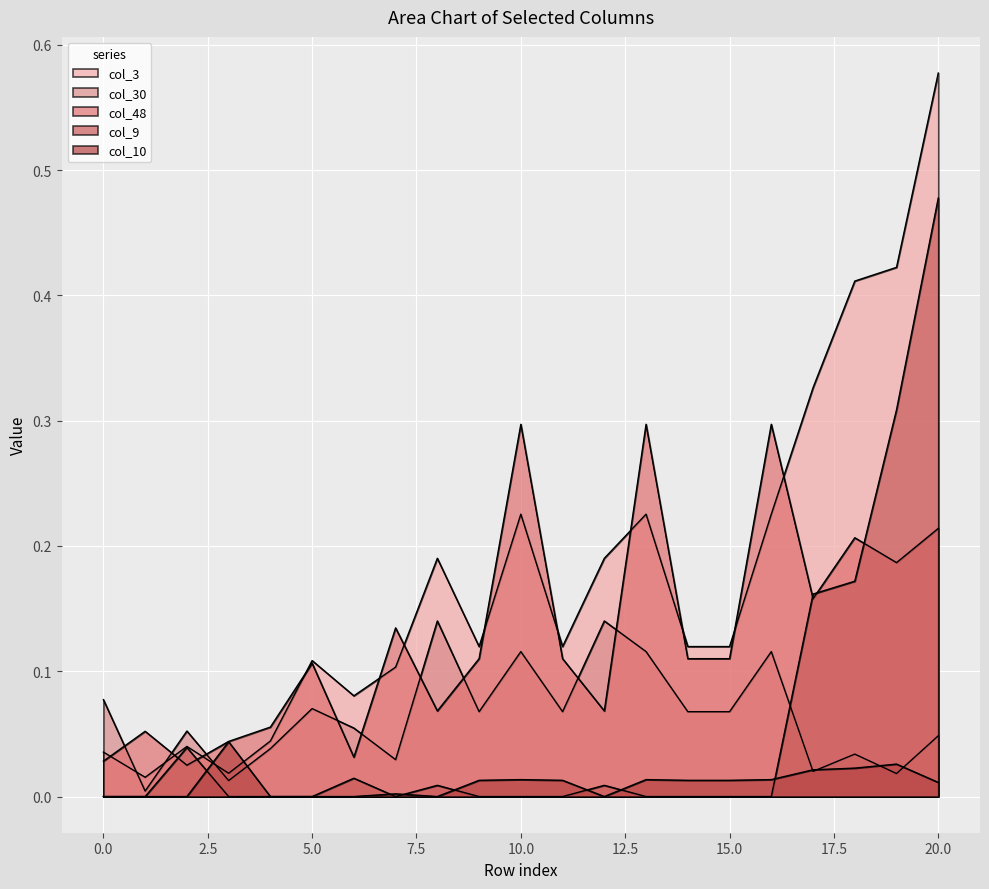

The value of col_48 at 17 is 0.2. True or false?

True